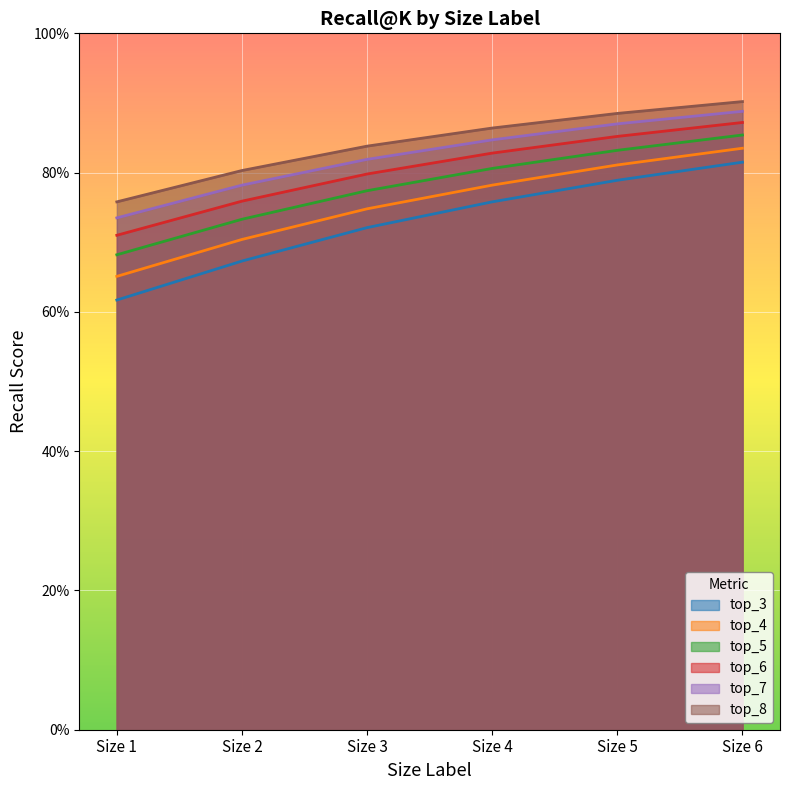

How many data points does each series have?

6